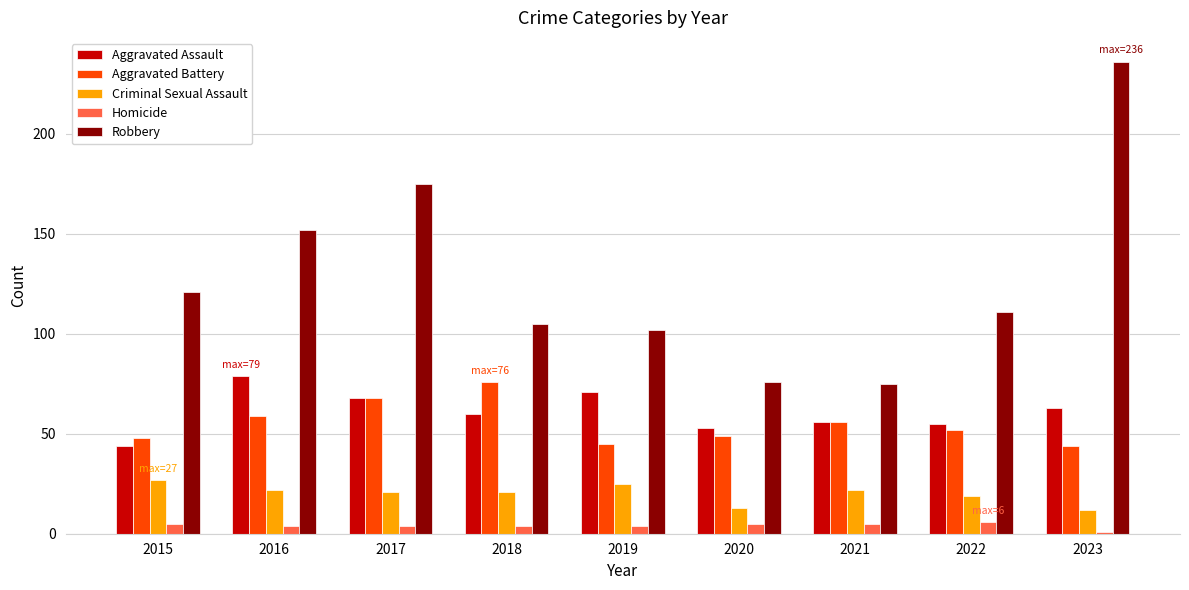

What is the value of the Criminal Sexual Assault bar at the 1st from the left?

27